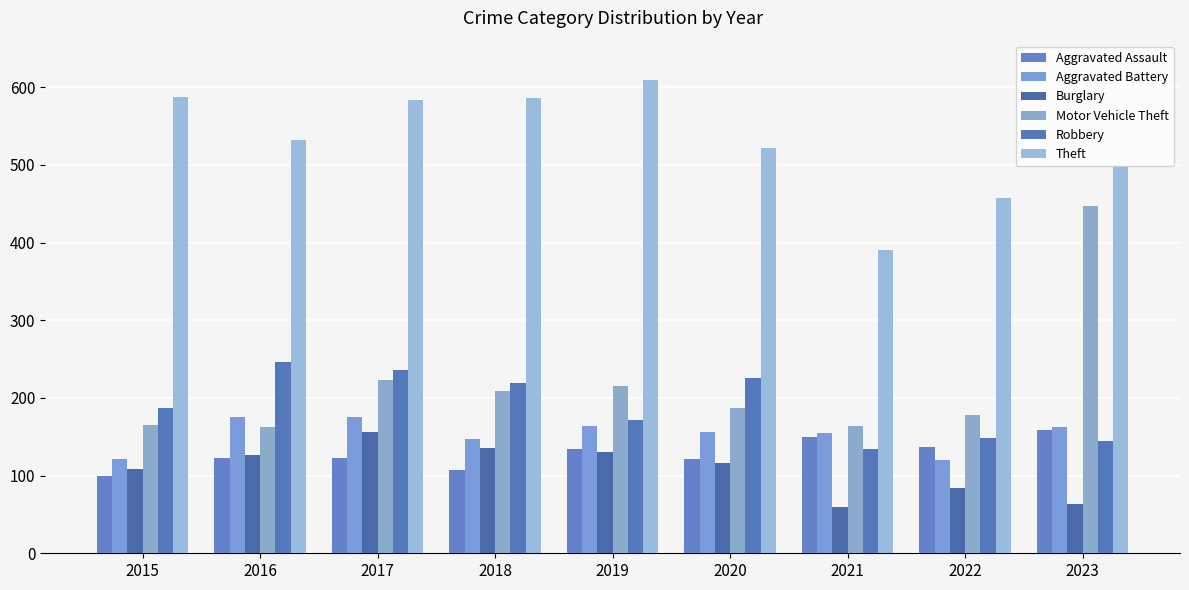

Are the bars horizontal?

No